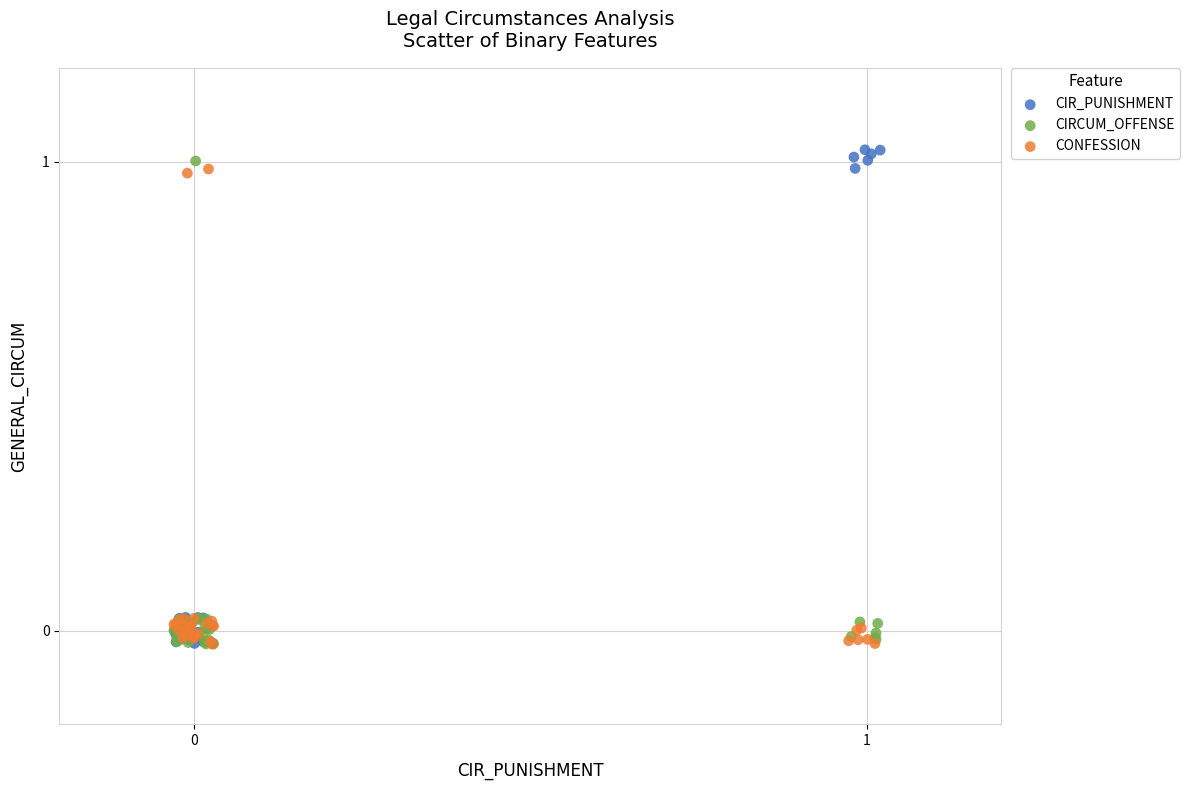

Which series has the widest spread of Y values?

CIR_PUNISHMENT